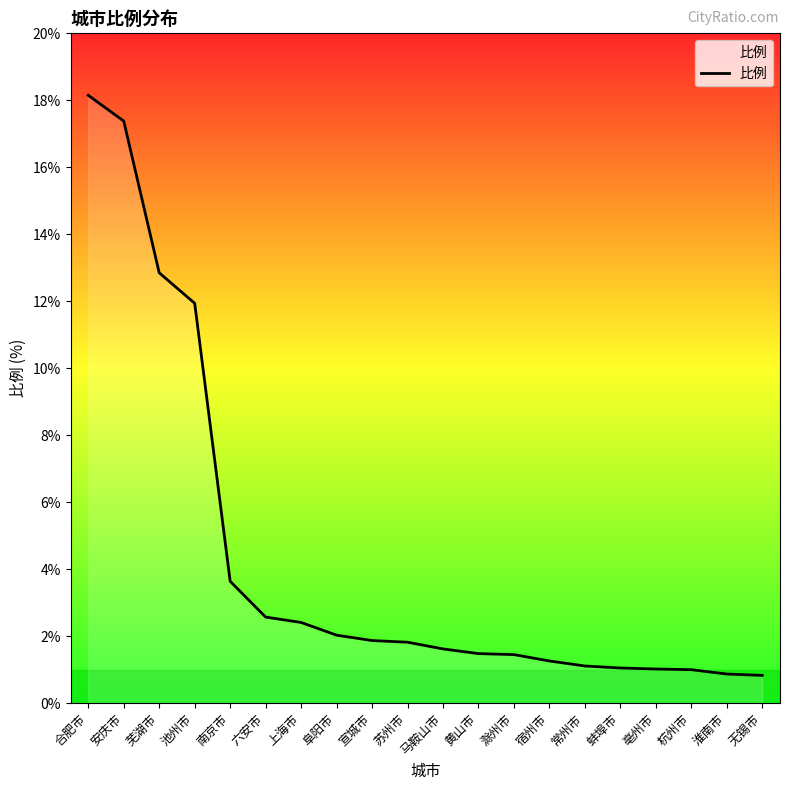

What is the average value?

4.3